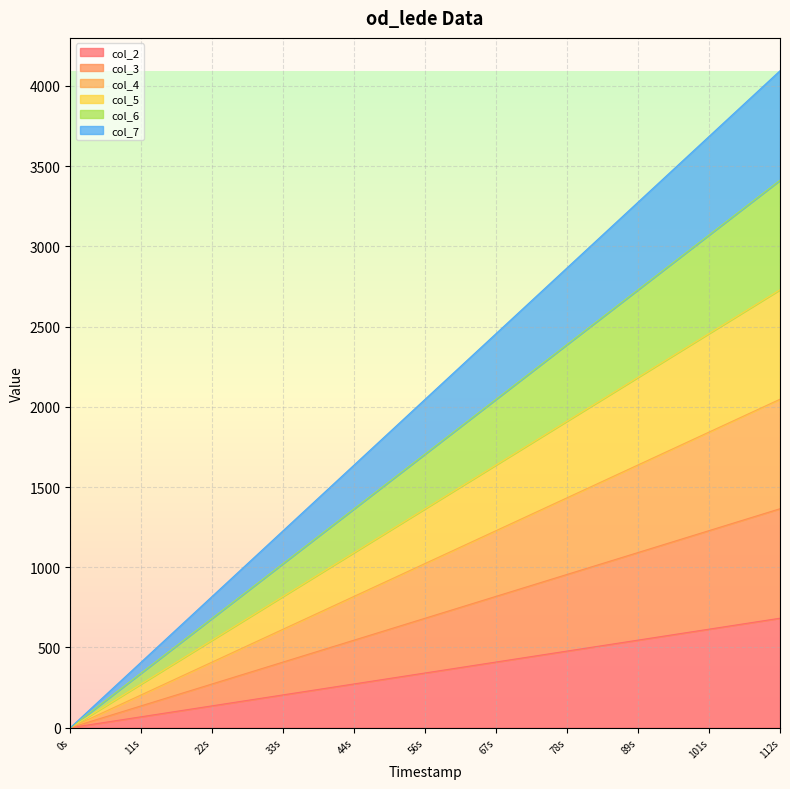

Is it true that col_5 equals 2356.9 at 67s?

False